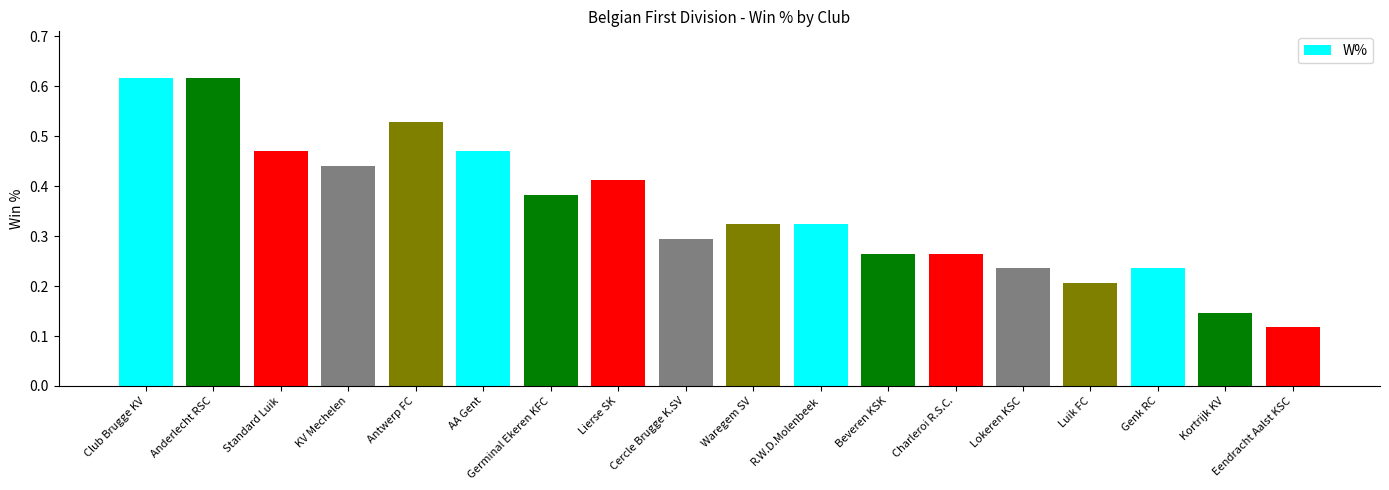

Count the values in the range 0 to 1.

18